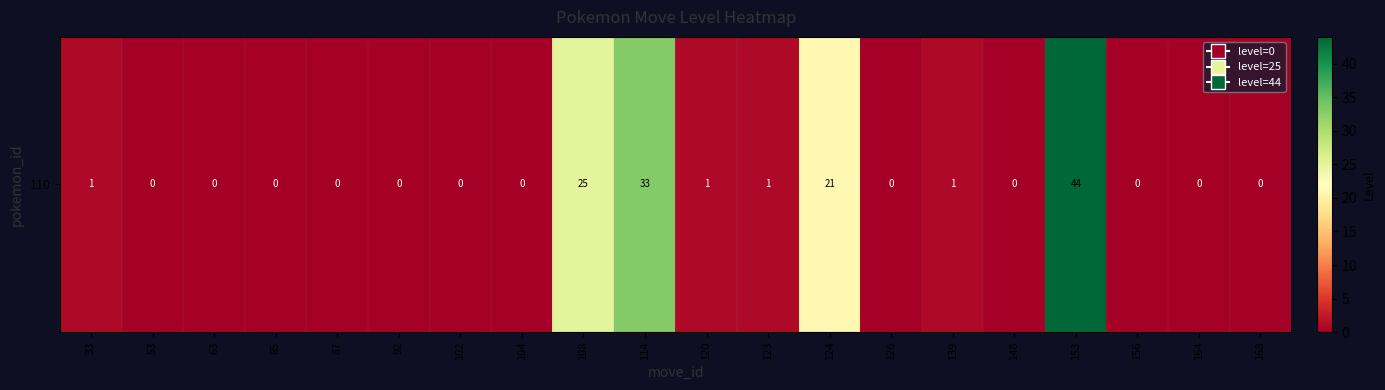

Between 85 and 139, which is larger?

139